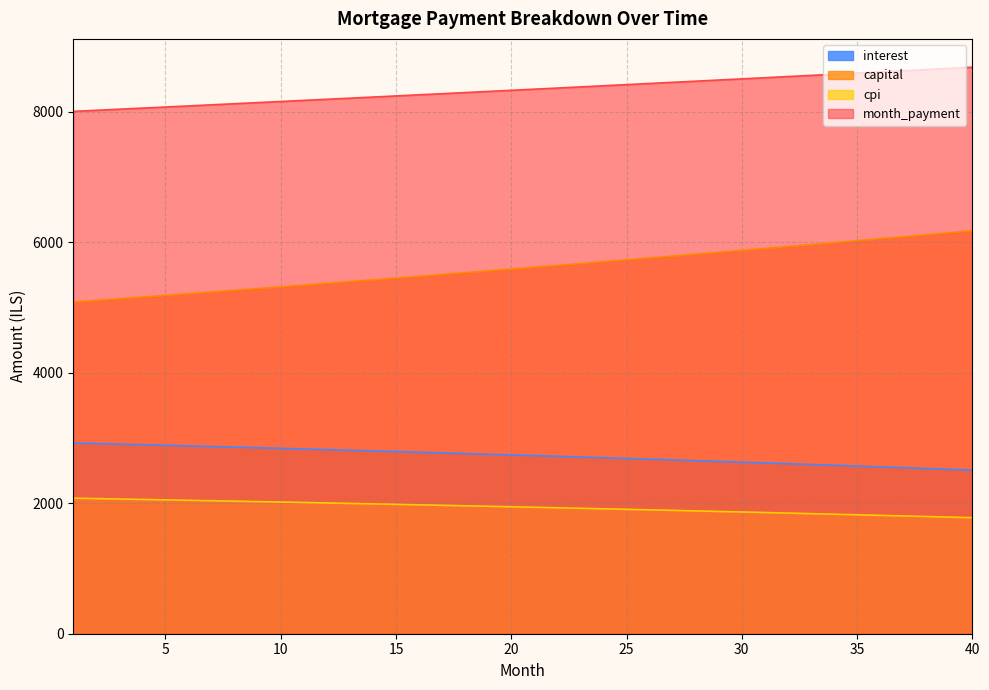

At 28, list the series in order from smallest to largest.

interest, opening_balance, capital, month_payment